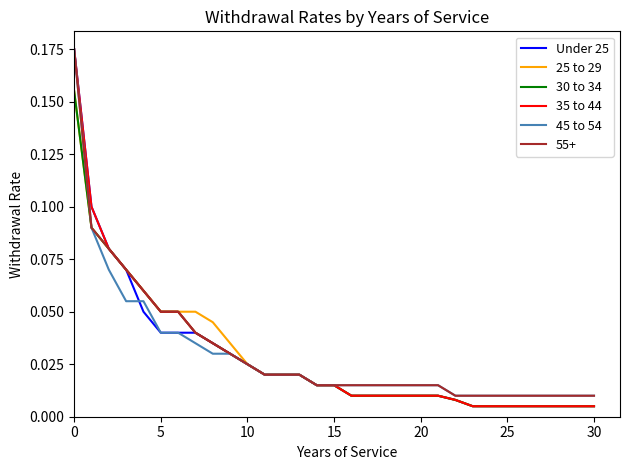

True or false: 45 to 54 and 35 to 44 cross at least once.

False